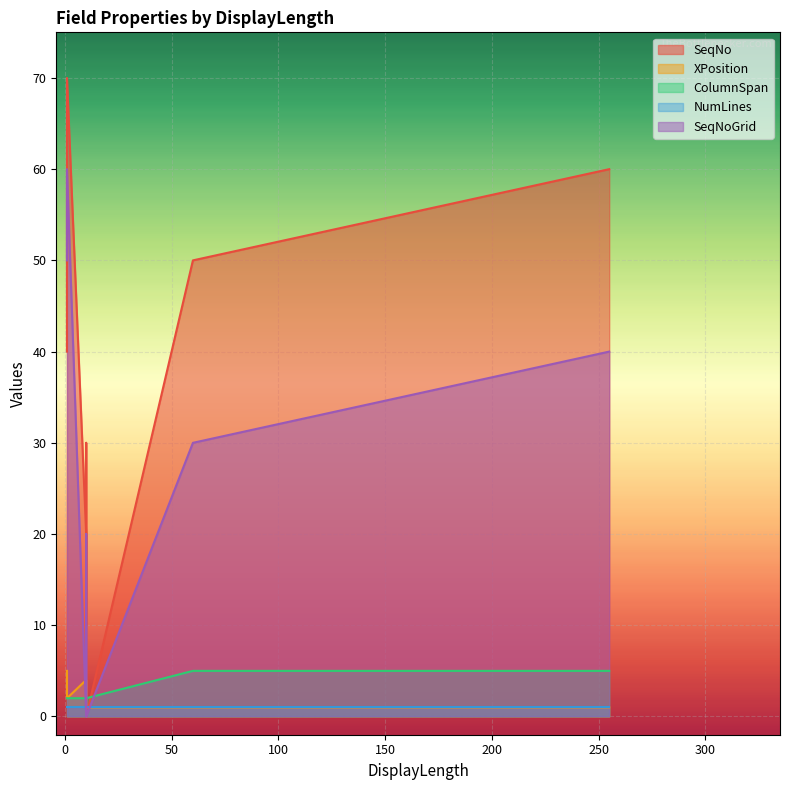

Is it true that ColumnSpan equals 5 at 60?

True